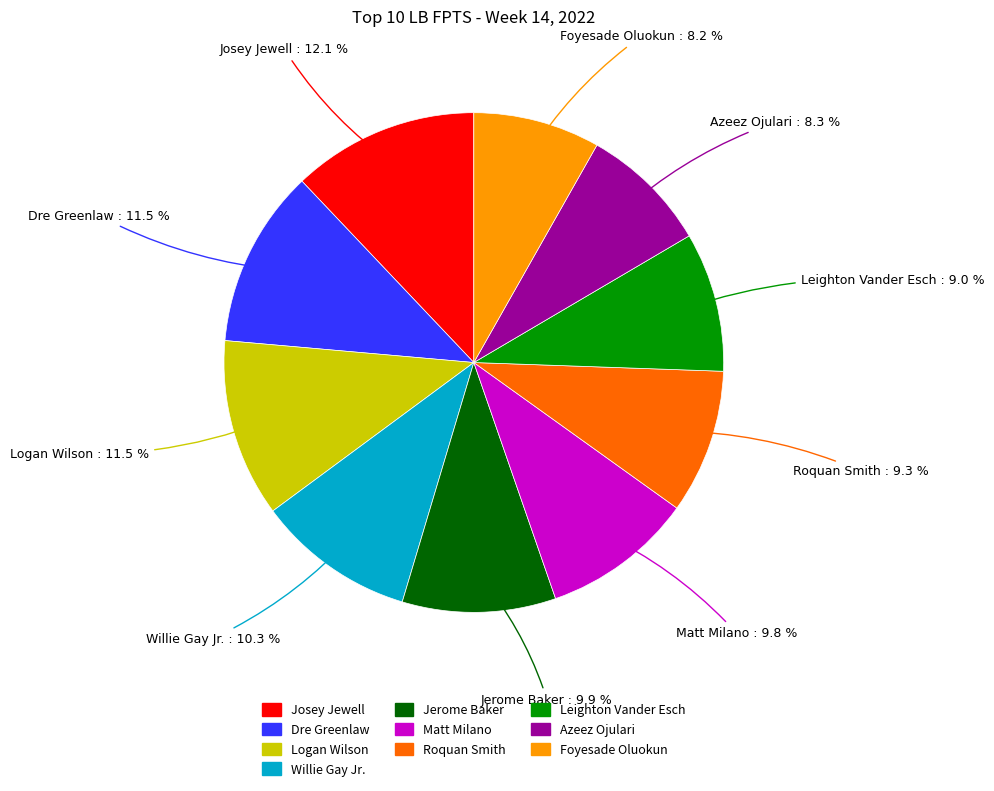

Which has a higher value, Roquan Smith or Dre Greenlaw?

Dre Greenlaw